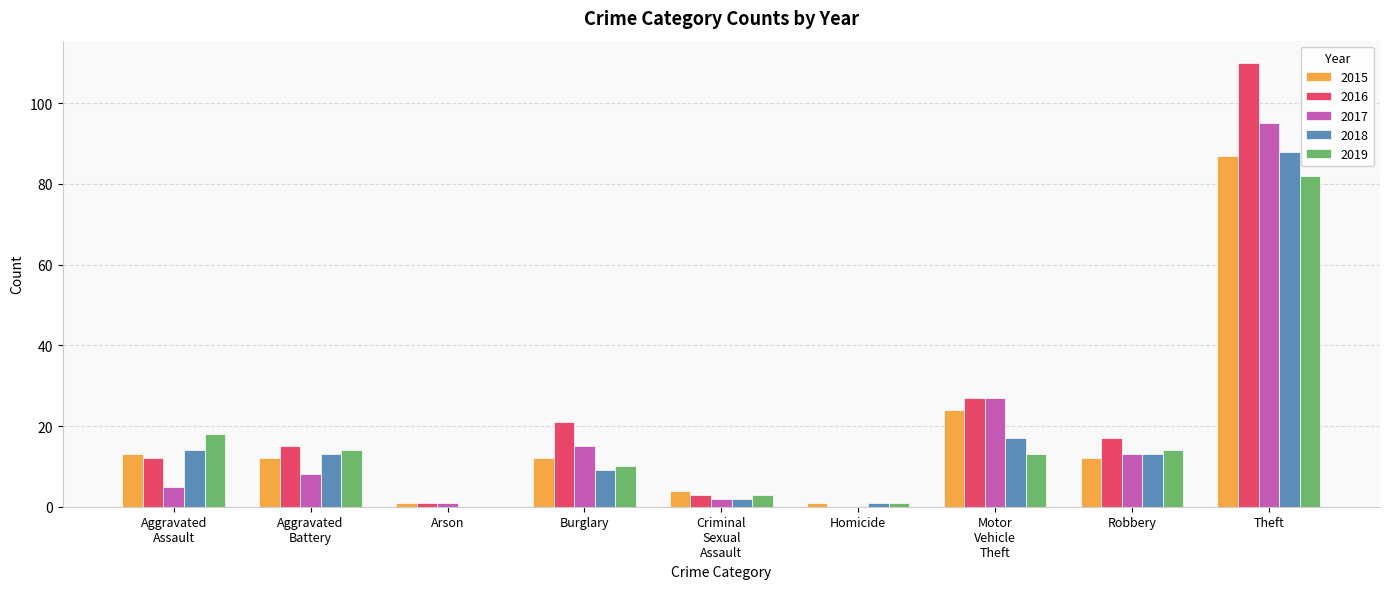

At which label does 2015 reach its peak?

Theft